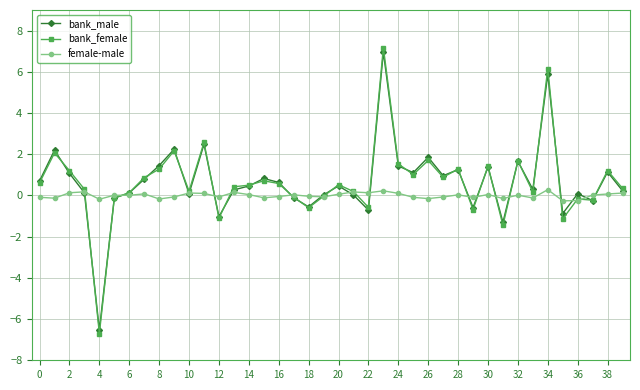

What is the smallest value displayed?

-6.7